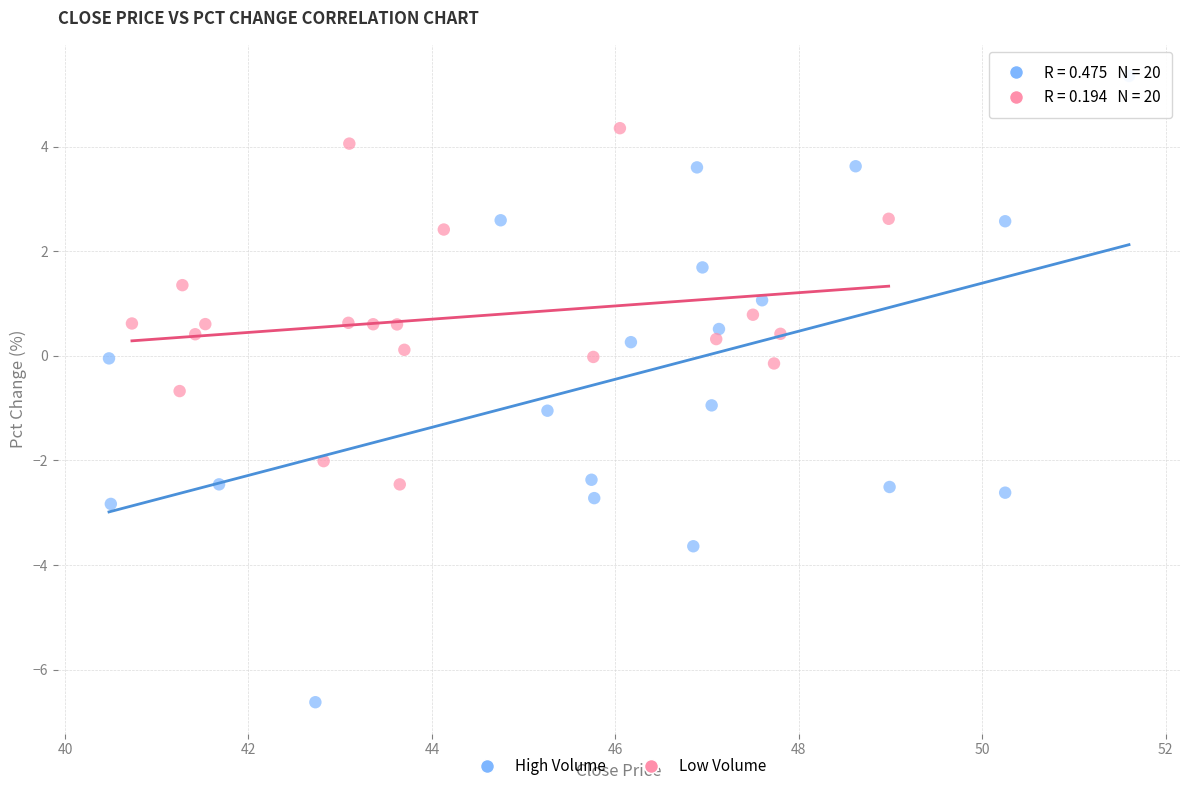

Which series reaches the maximum Y coordinate?

High Volume